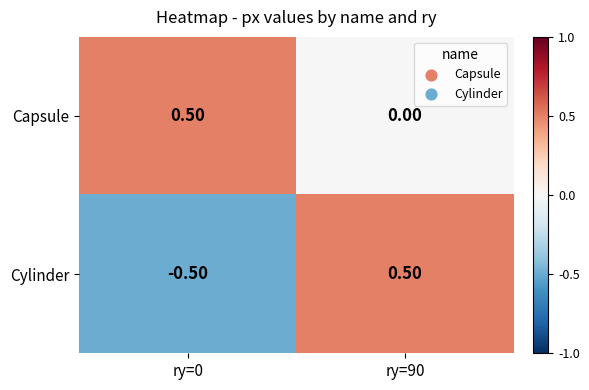

What is the difference between the Cylinder values at ry=90 and ry=0?

1.0